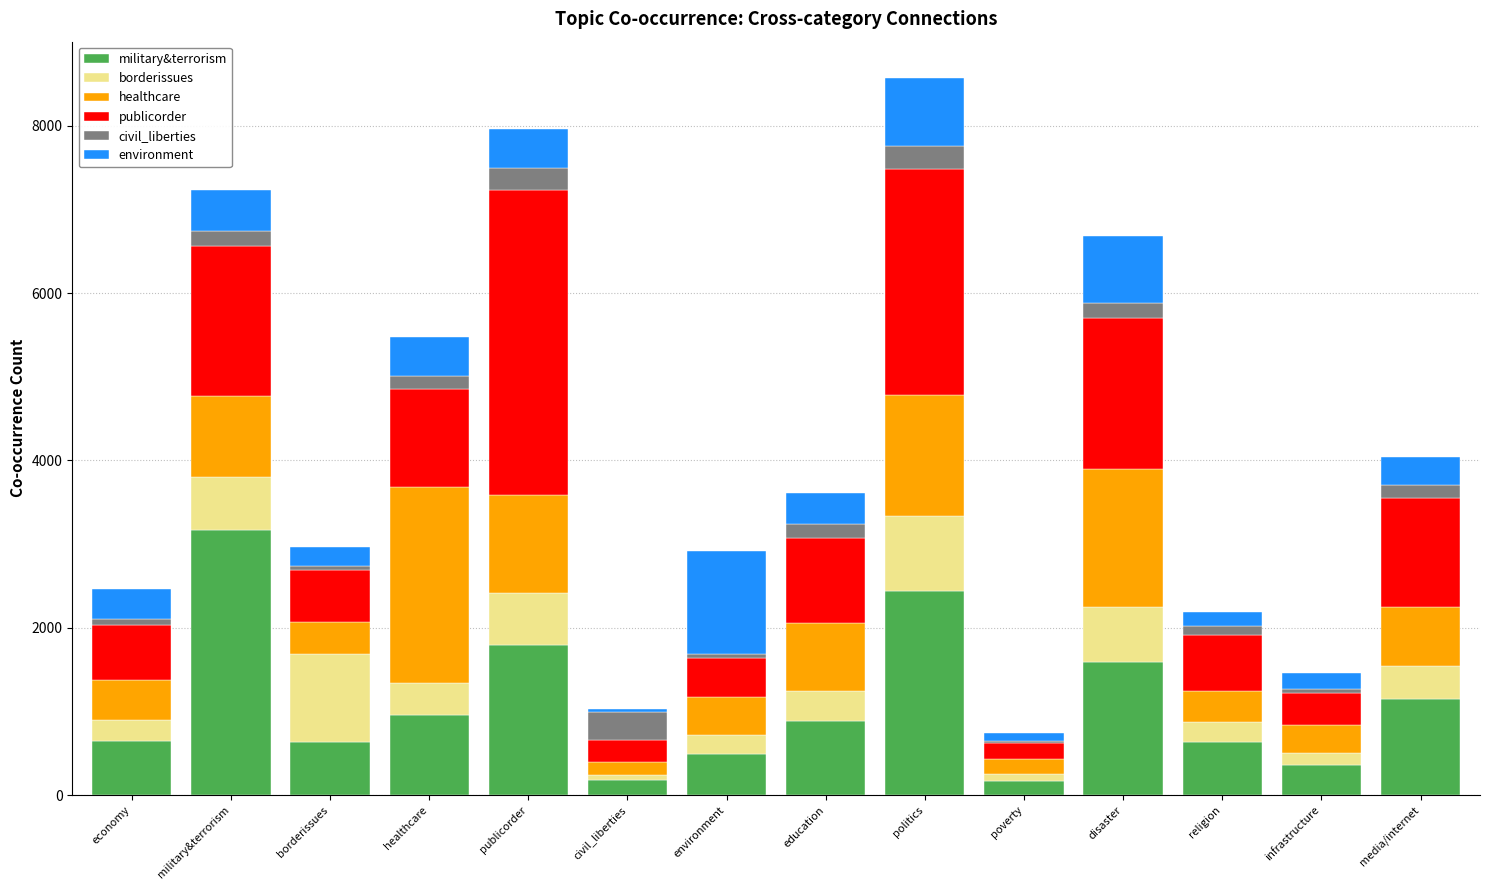

The value of military&terrorism at education is 880. True or false?

True